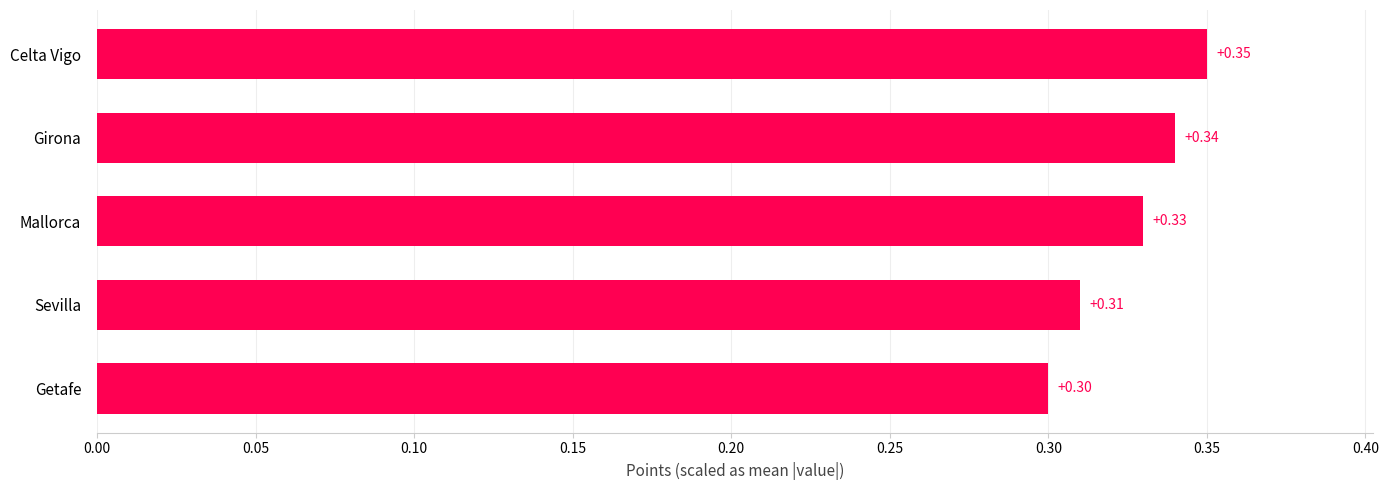

Does the chart contain any negative values?

No